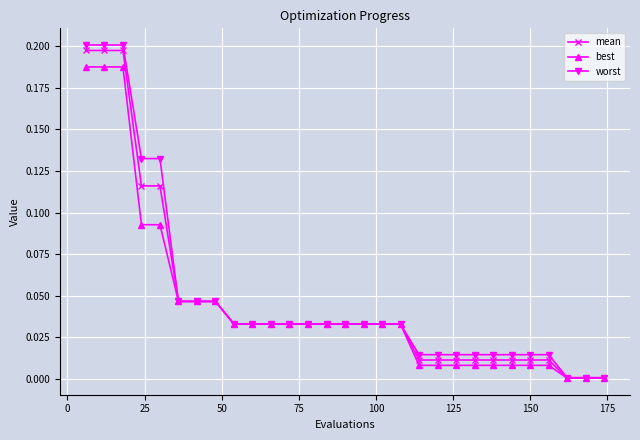

Which series has the widest spread of values?

worst